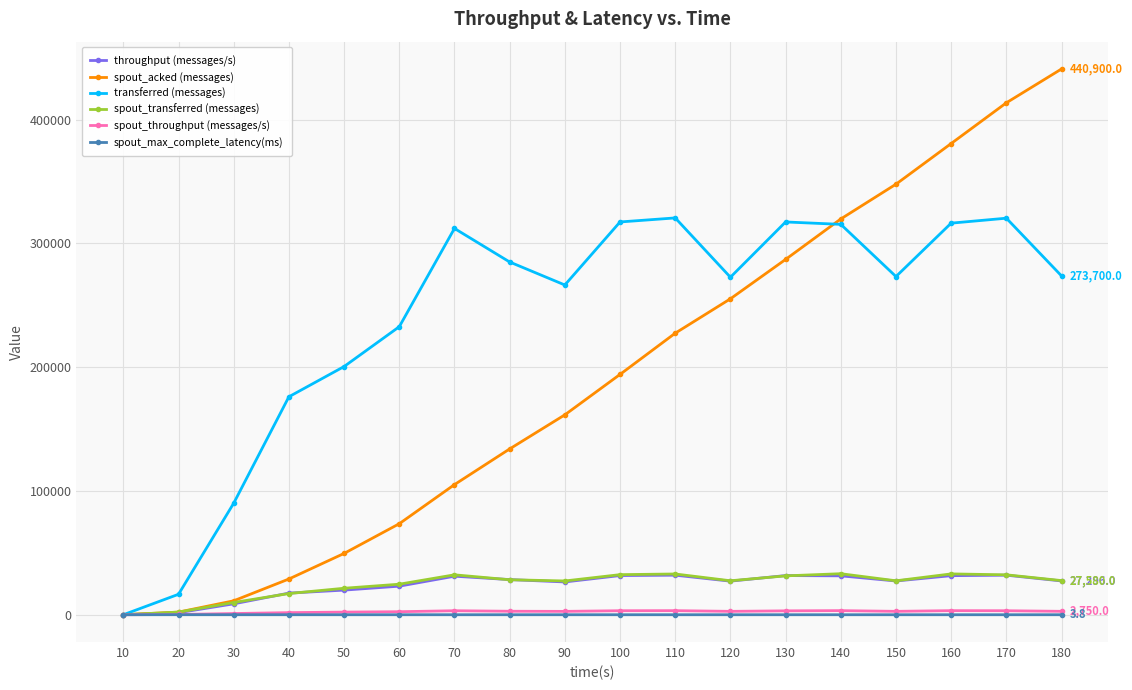

What is the value of the transferred (messages) point at the 3rd from the left?

90100.0